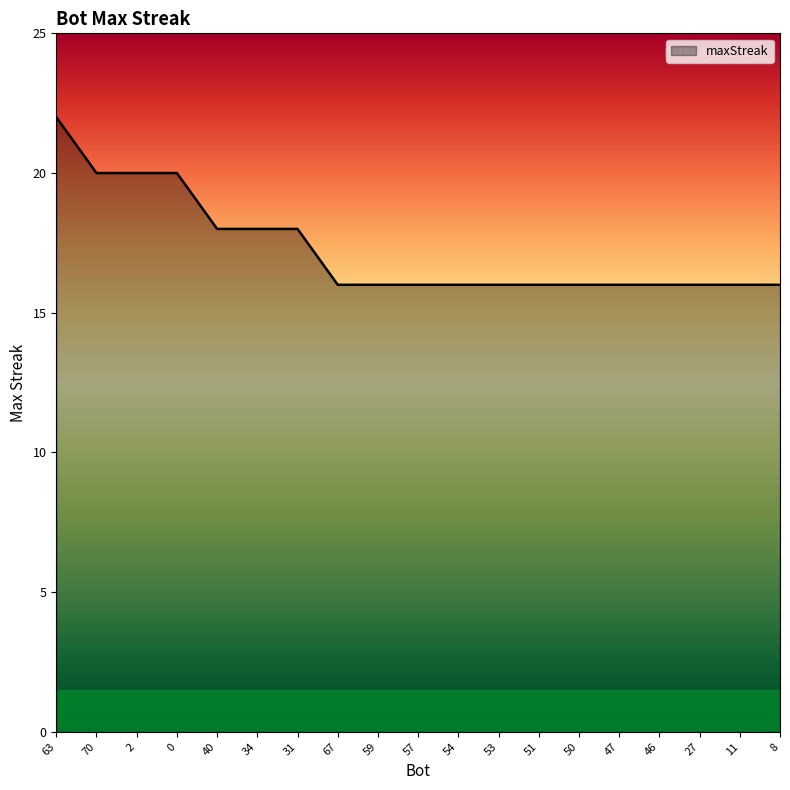

Which category has the highest value across all series?

63